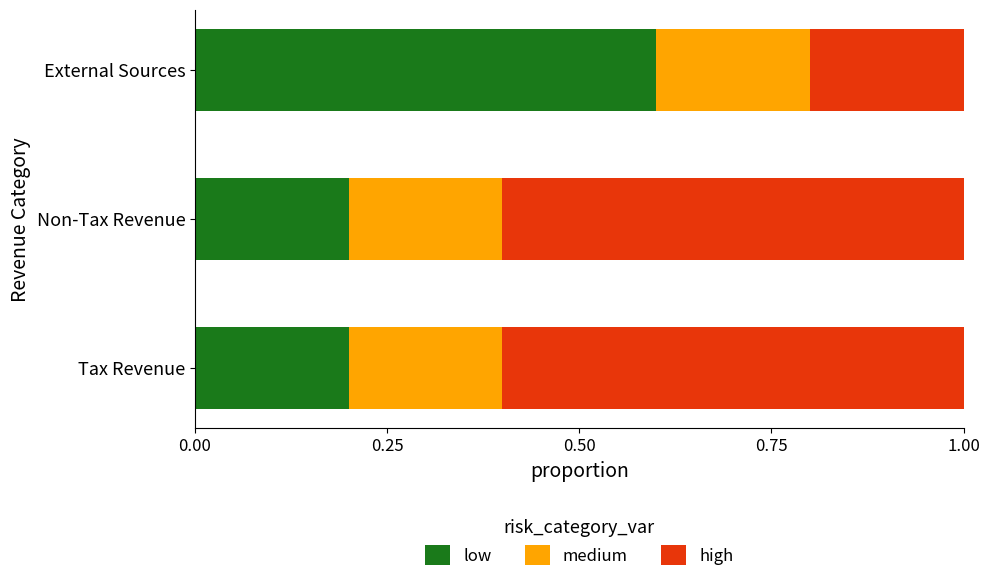

True or false: low has a value of 0.1 at Non-Tax Revenue.

False